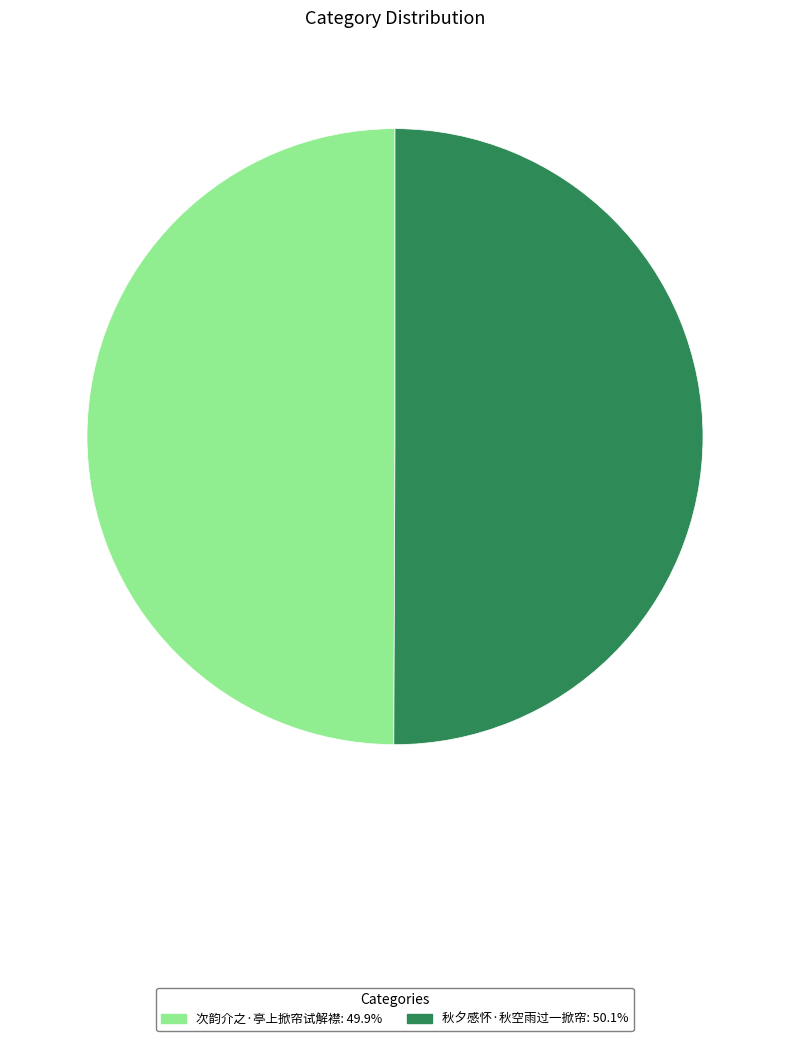

What is the ratio of the value at 次韵介之·亭上掀帘试解襟: 49.9% to the value at 秋夕感怀·秋空雨过一掀帘: 50.1%?

1.0